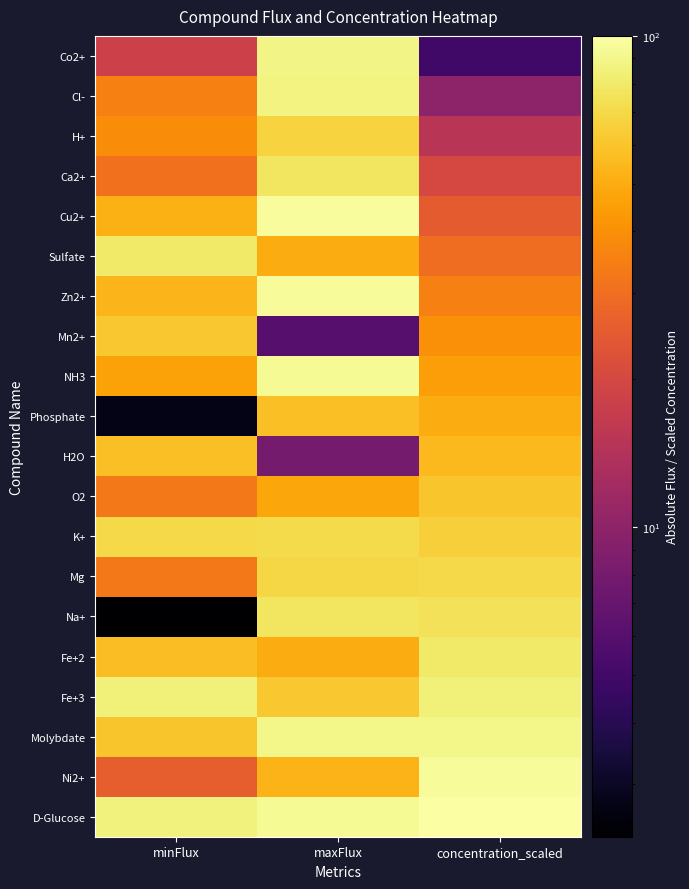

Reading left to right, list all the values displayed in this chart.

Co2+: minFlux=18.2	maxFlux=88.0	concentration_scaled=5.0
Cl-: minFlux=35.0	maxFlux=87.0	concentration_scaled=10.0
H+: minFlux=39.1	maxFlux=67.0	concentration_scaled=15.0
Ca2+: minFlux=30.7	maxFlux=77.0	concentration_scaled=20.0
Cu2+: minFlux=51.2	maxFlux=97.0	concentration_scaled=25.0
Sulfate: minFlux=80.1	maxFlux=50.0	concentration_scaled=30.0
Zn2+: minFlux=53.8	maxFlux=95.0	concentration_scaled=35.0
Mn2+: minFlux=61.6	maxFlux=6.0	concentration_scaled=40.0
NH3: minFlux=46.1	maxFlux=94.0	concentration_scaled=45.0
Phosphate: minFlux=2.7	maxFlux=58.0	concentration_scaled=50.0
H2O: minFlux=57.7	maxFlux=8.0	concentration_scaled=55.0
O2: minFlux=33.1	maxFlux=48.0	concentration_scaled=60.0
K+: minFlux=69.5	maxFlux=71.0	concentration_scaled=65.0
Mg: minFlux=33.0	maxFlux=69.0	concentration_scaled=70.0
Na+: minFlux=2.3	maxFlux=77.0	concentration_scaled=75.0
Fe+2: minFlux=56.9	maxFlux=50.0	concentration_scaled=80.0
Fe+3: minFlux=84.9	maxFlux=61.0	concentration_scaled=85.0
Molybdate: minFlux=60.7	maxFlux=90.0	concentration_scaled=90.0
Ni2+: minFlux=25.9	maxFlux=53.0	concentration_scaled=95.0
D-Glucose: minFlux=85.3	maxFlux=94.0	concentration_scaled=100.0